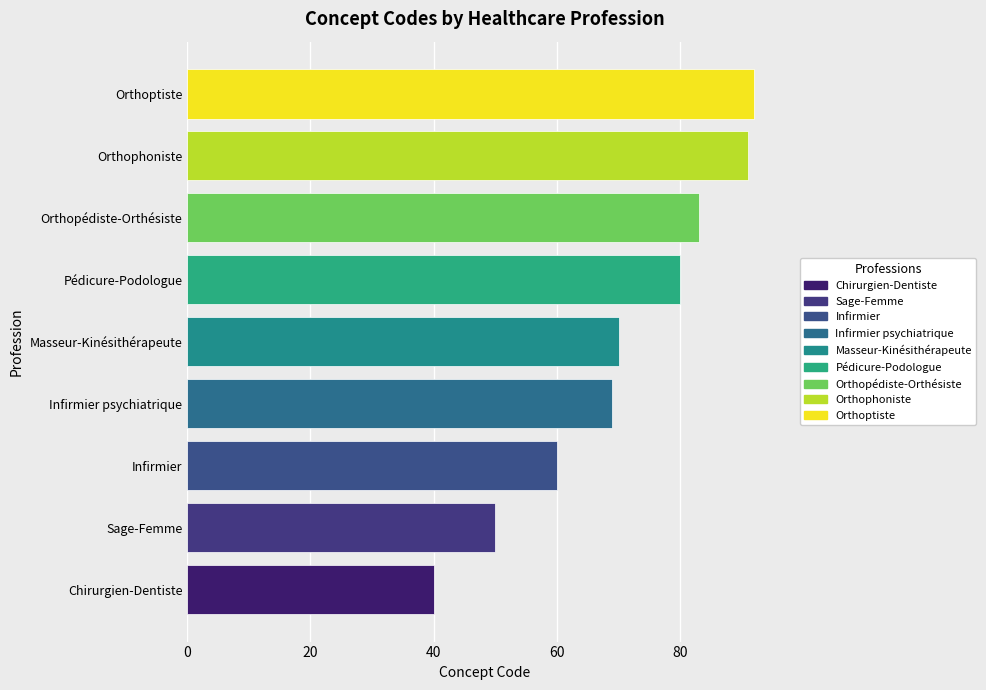

List the labels in order of value, smallest first.

Chirurgien-Dentiste, Sage-Femme, Infirmier, Infirmier psychiatrique, Masseur-Kinésithérapeute, Pédicure-Podologue, Orthopédiste-Orthésiste, Orthophoniste, Orthoptiste